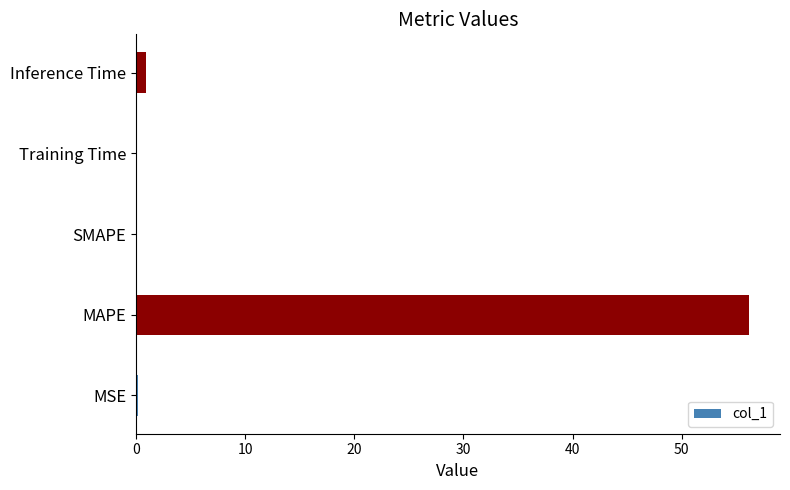

Which category has the highest value across all series?

MAPE